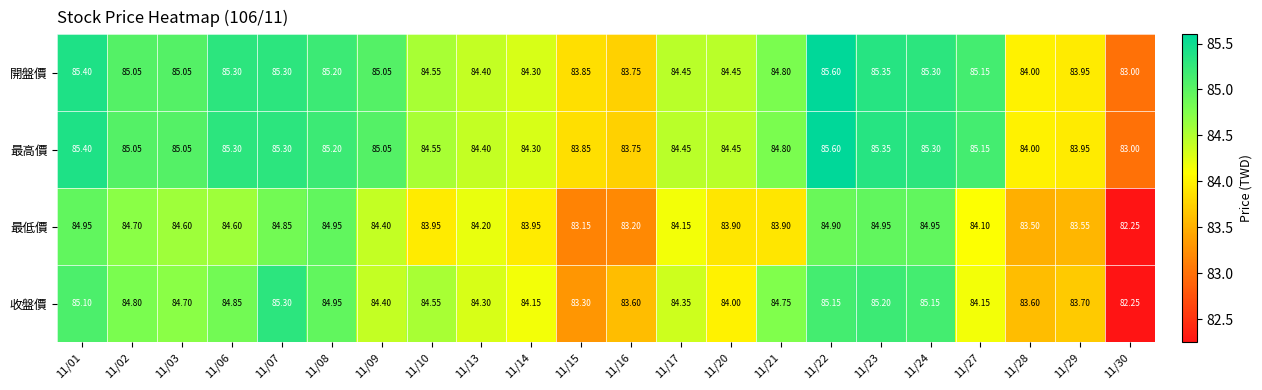

Which series has the widest spread of values?

收盤價